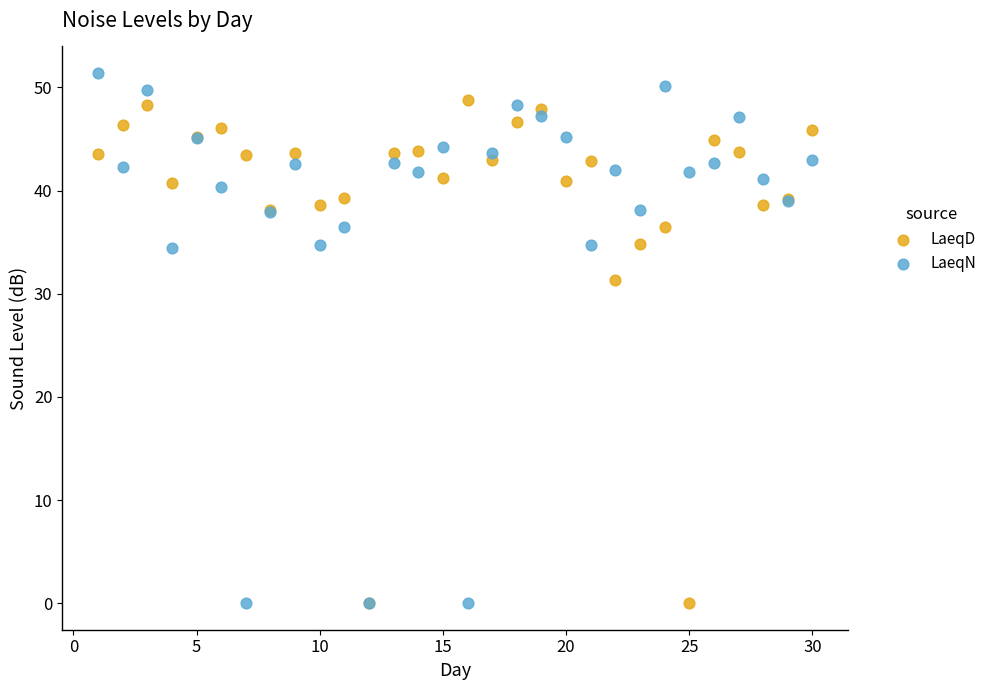

Which series contains the highest Y value?

LaeqN